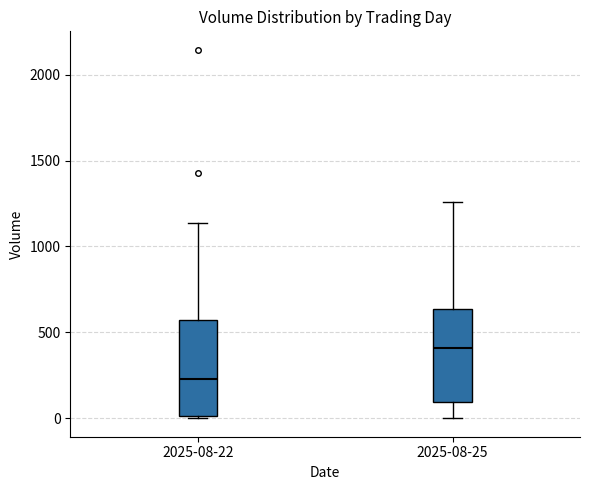

Reading left to right, read every box against the y-axis: the position of its median line, the range the box covers, and the ends of its whiskers. The values are not printed on the chart, so give them approximately, as read against the axis.

2025-08-22: median 250, box 0 to 550, whiskers 0 to 1150
2025-08-25: median 400, box 100 to 650, whiskers 0 to 1250